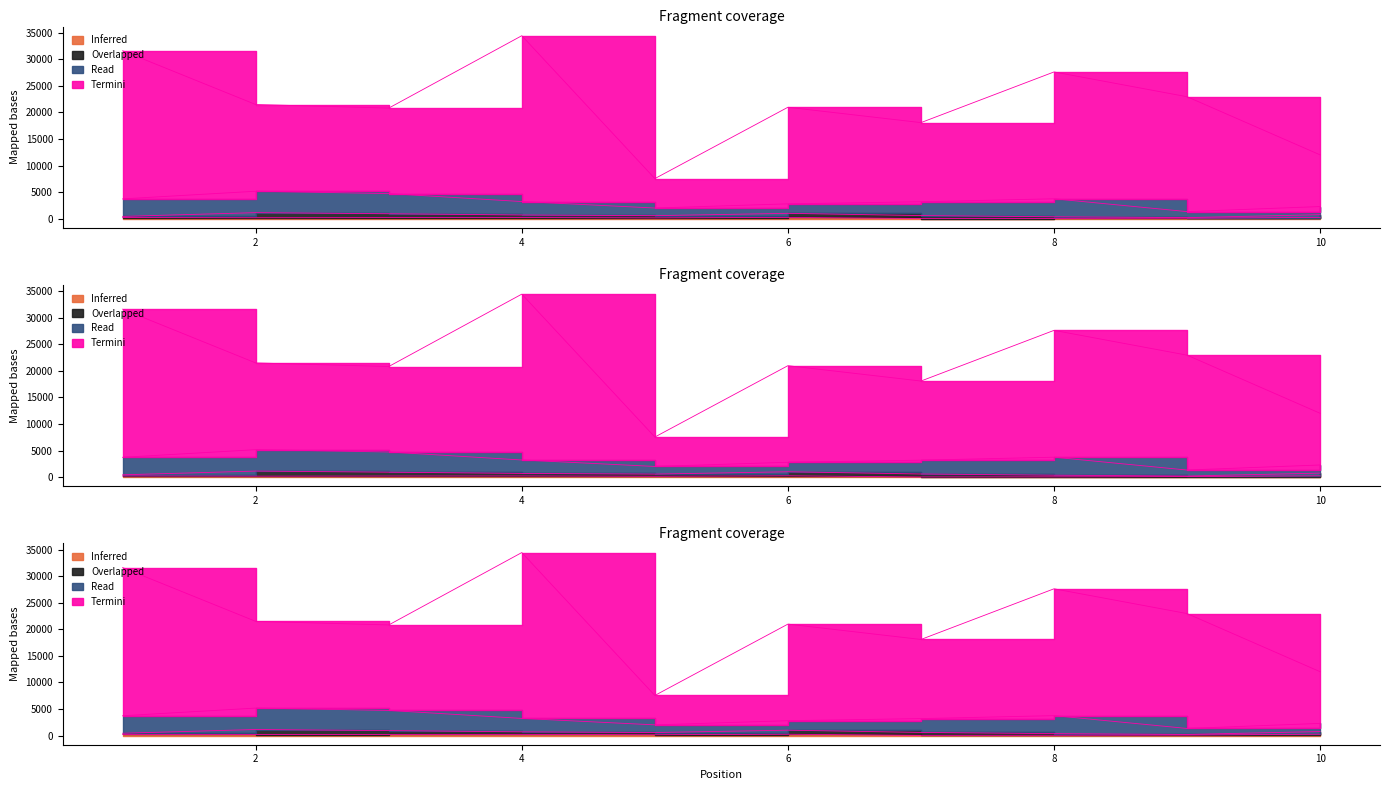

What is the total value across all series at 1?

31820